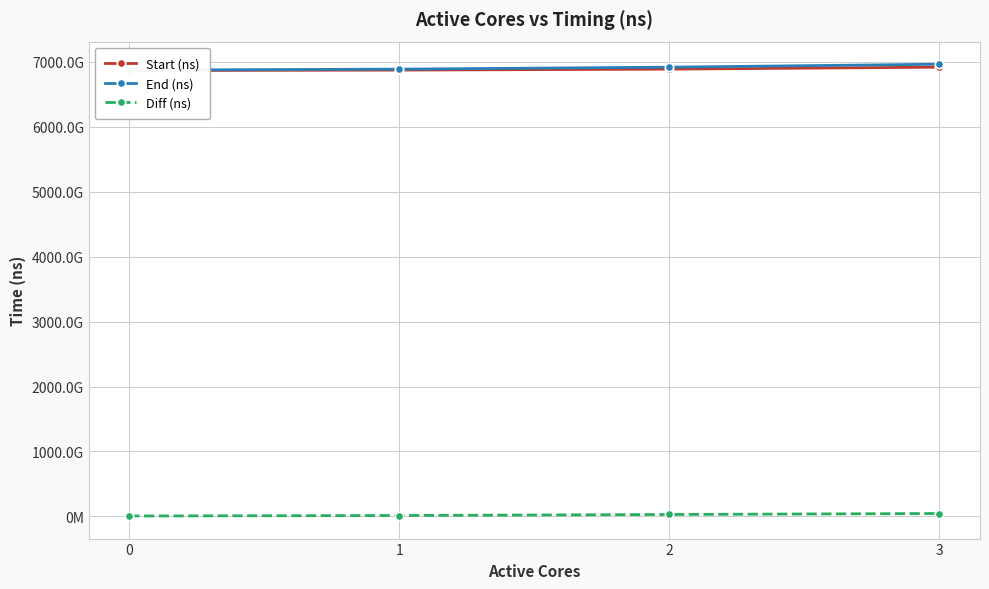

What is the maximum value shown in the chart?

6961997332057